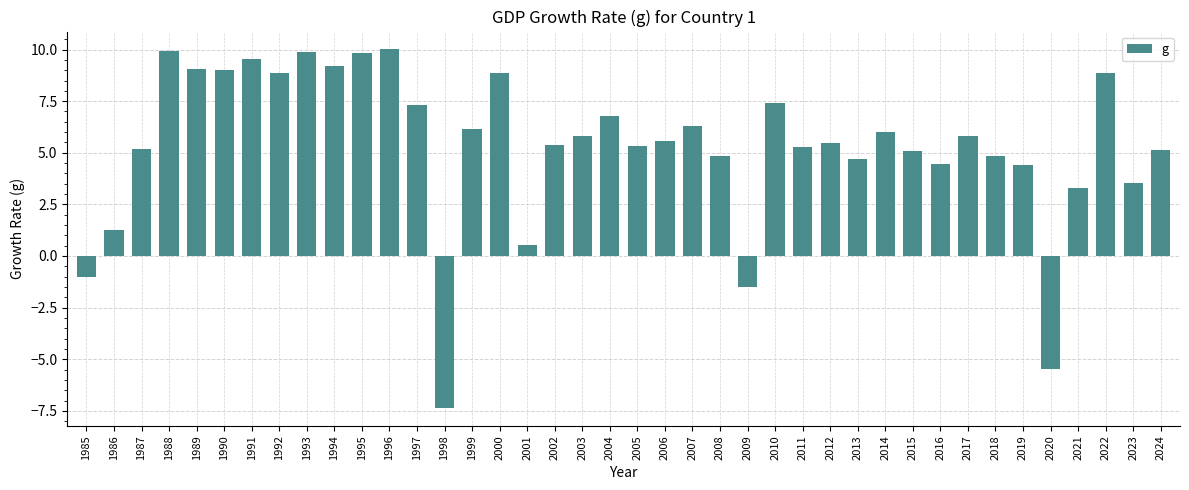

How many data points are above 5?

27